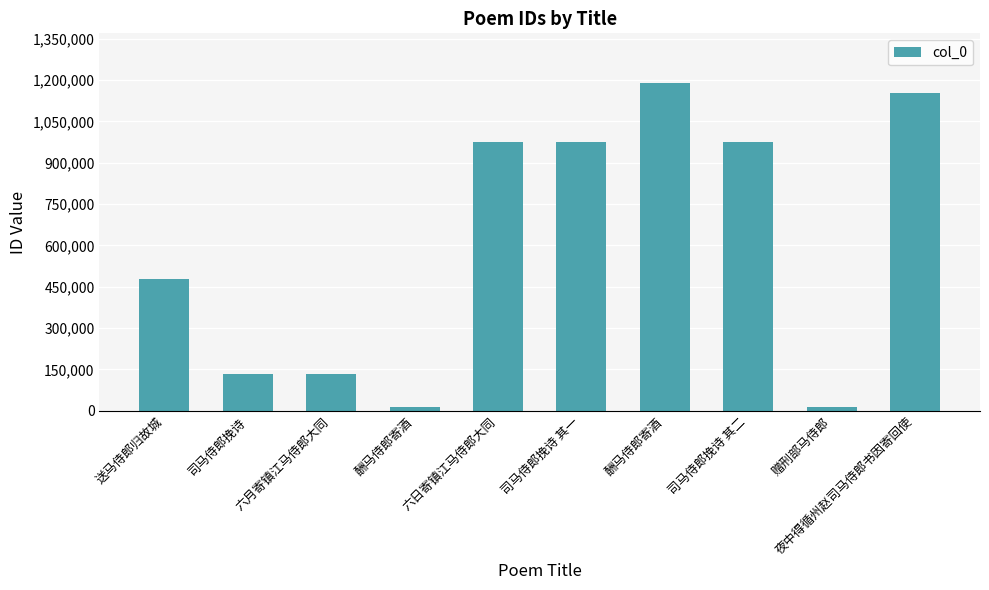

Count the number of categories in the chart.

10